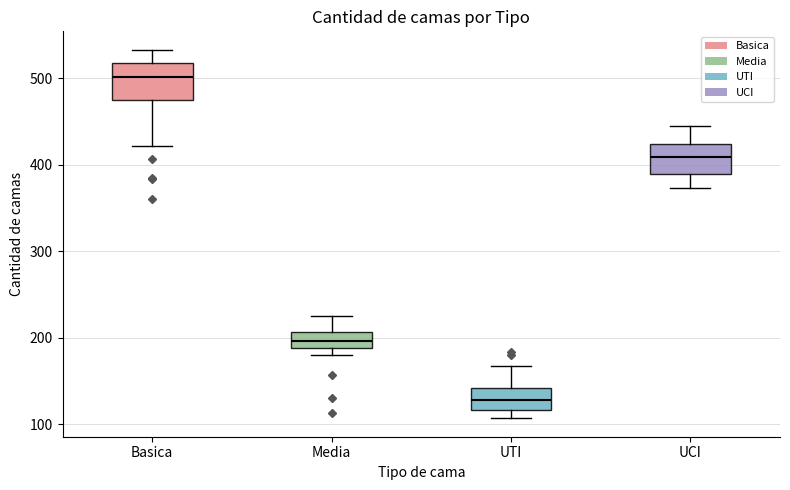

Where does the lower whisker of the box for UCI end on the y-axis? The values are not printed on the chart, so give them approximately, as read against the axis.

370